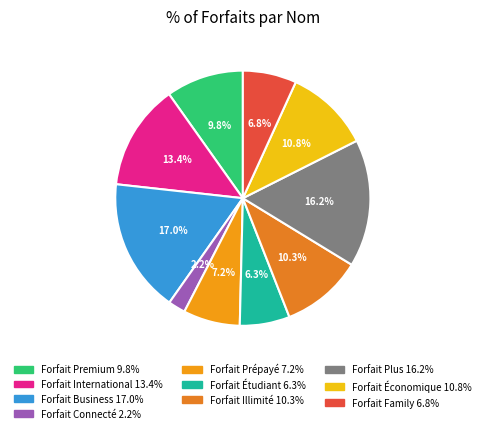

Is there a majority slice in this chart?

No